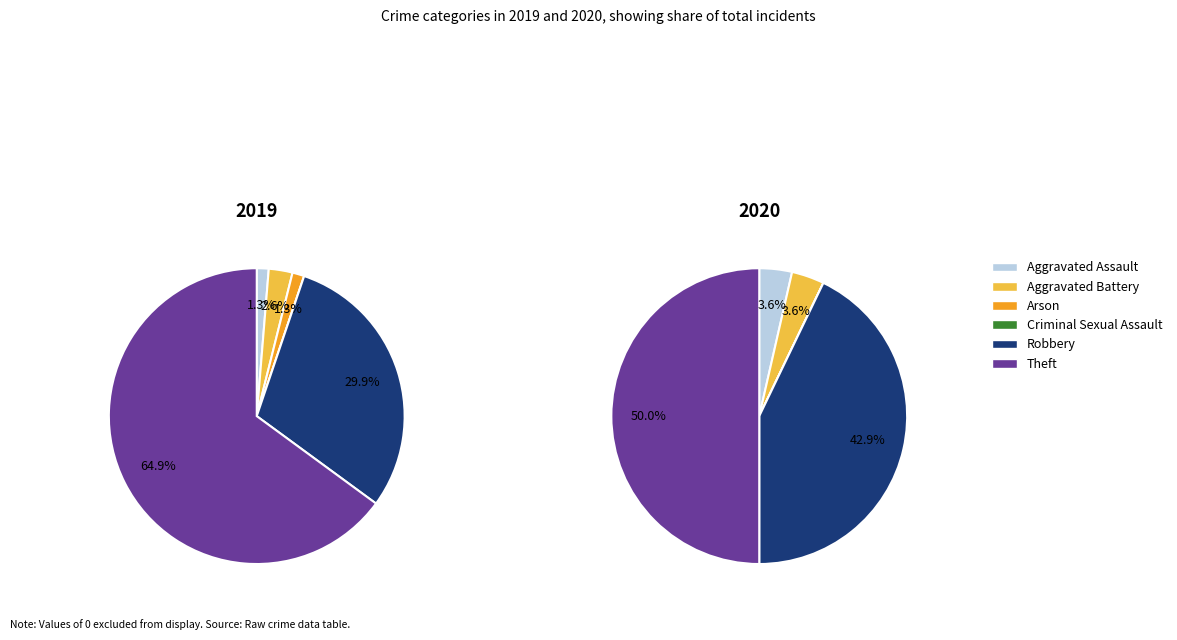

Which series has the widest spread of values?

values_2019